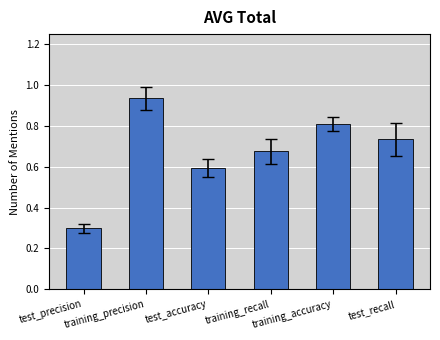

How many data points does each series have?

6